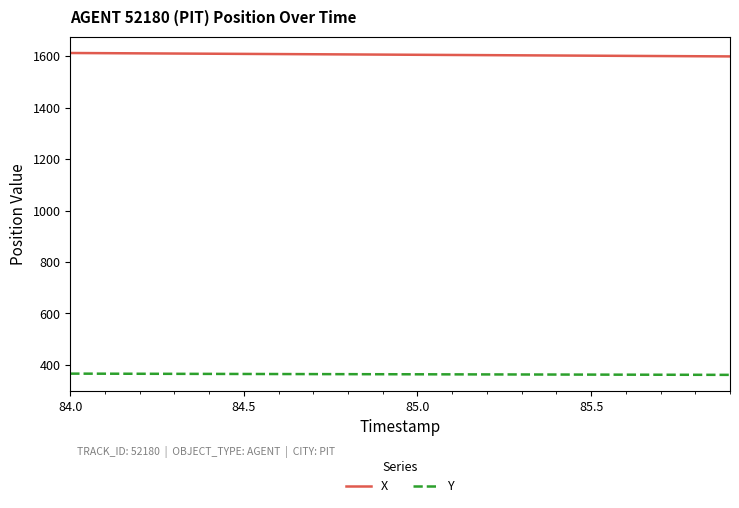

True or false: X and Y cross at least once.

False